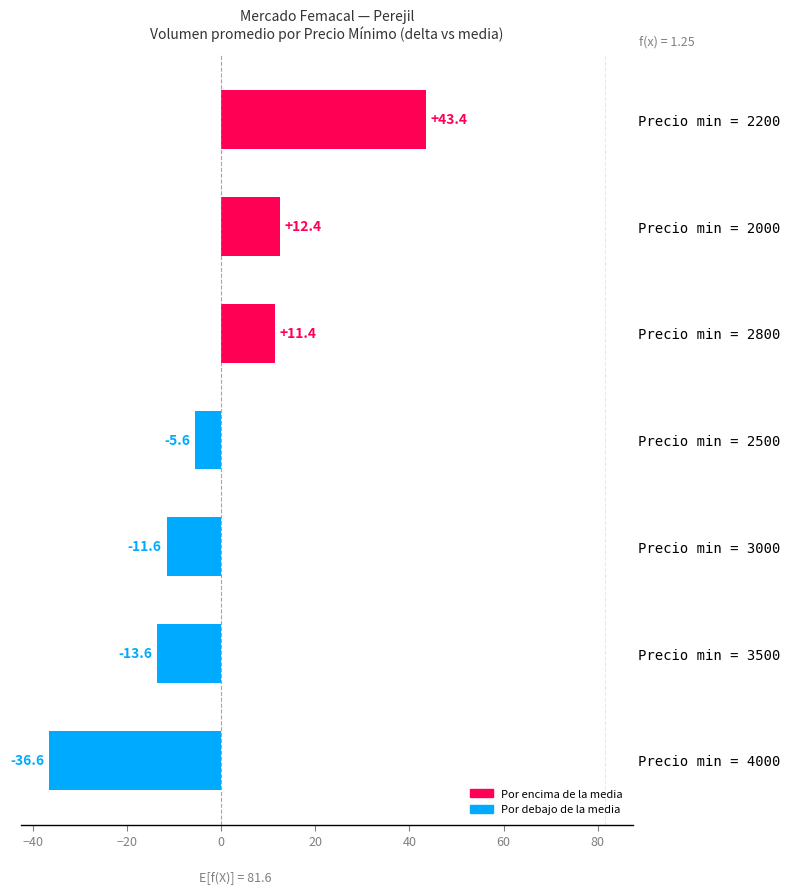

Where is the data nearest to the value 3?

Precio min = 2800